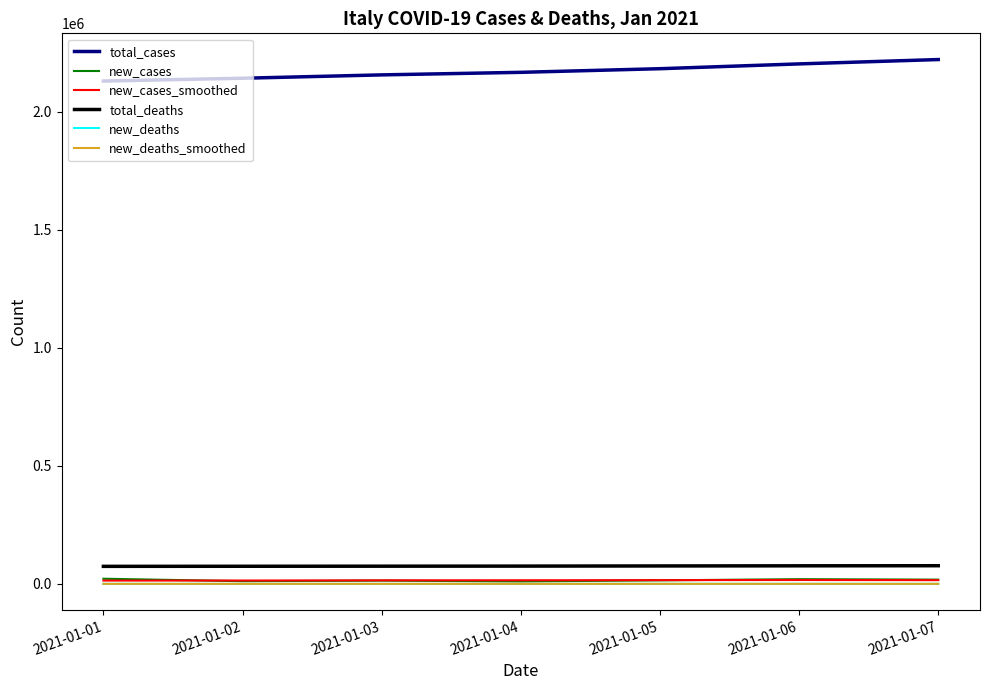

What is the maximum value for total_deaths?

77291.0